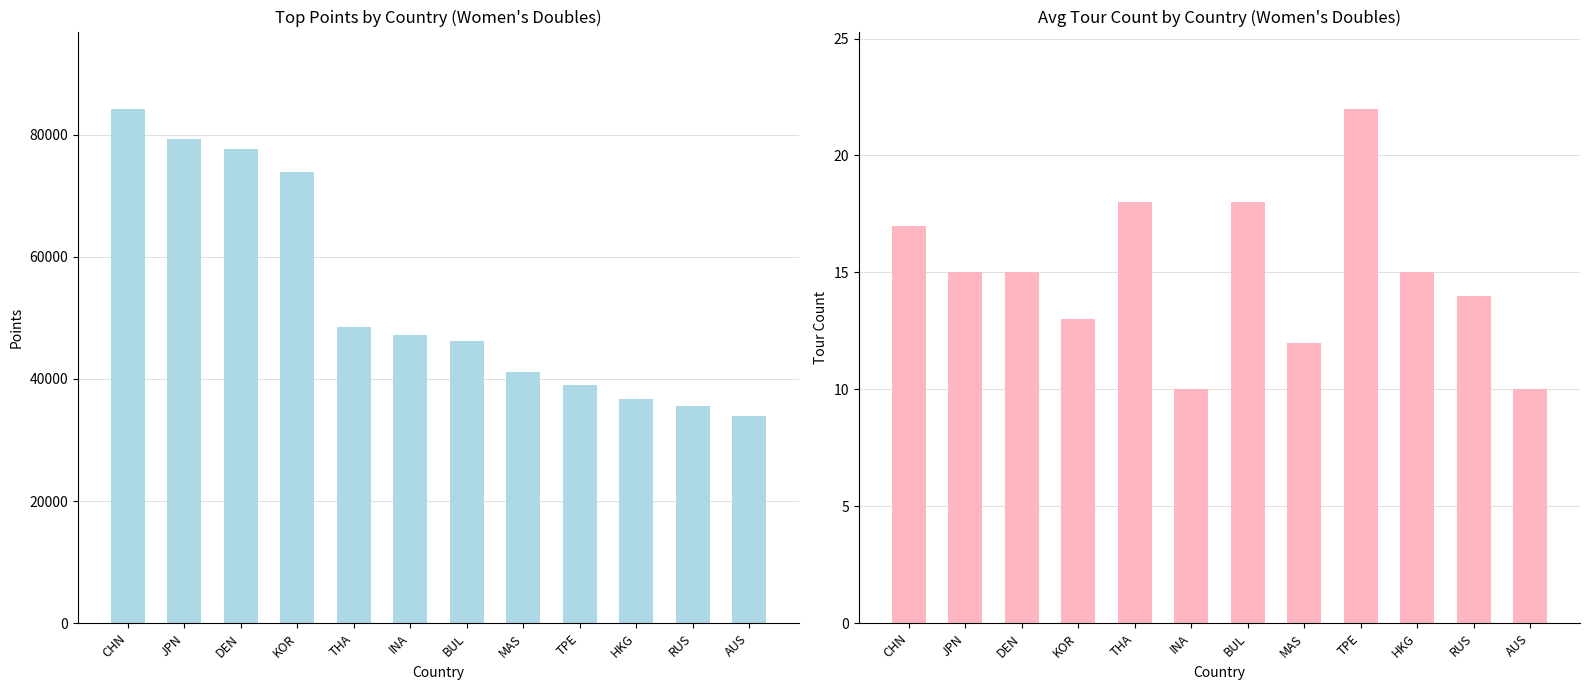

What is the label of the 11th bar from the right?

JPN